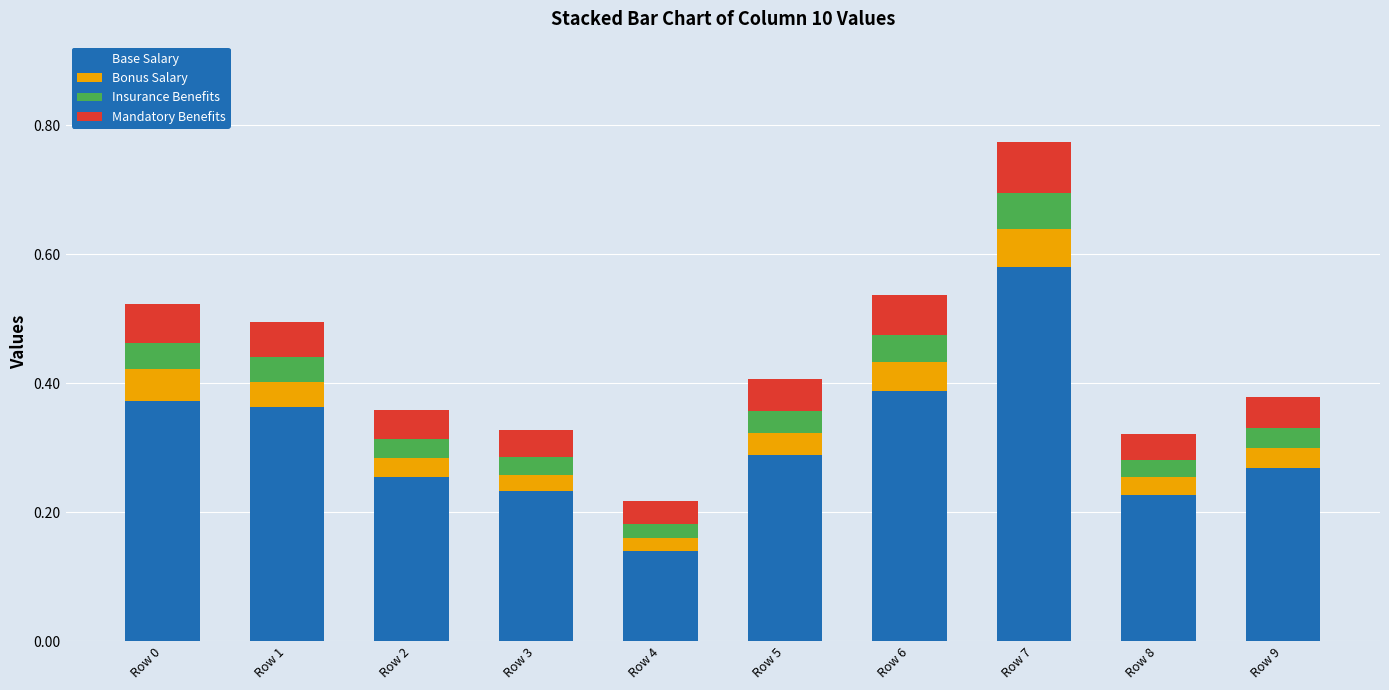

What are all the series names shown in the legend?

Base Salary, Bonus Salary, Insurance Benefits, Mandatory Benefits